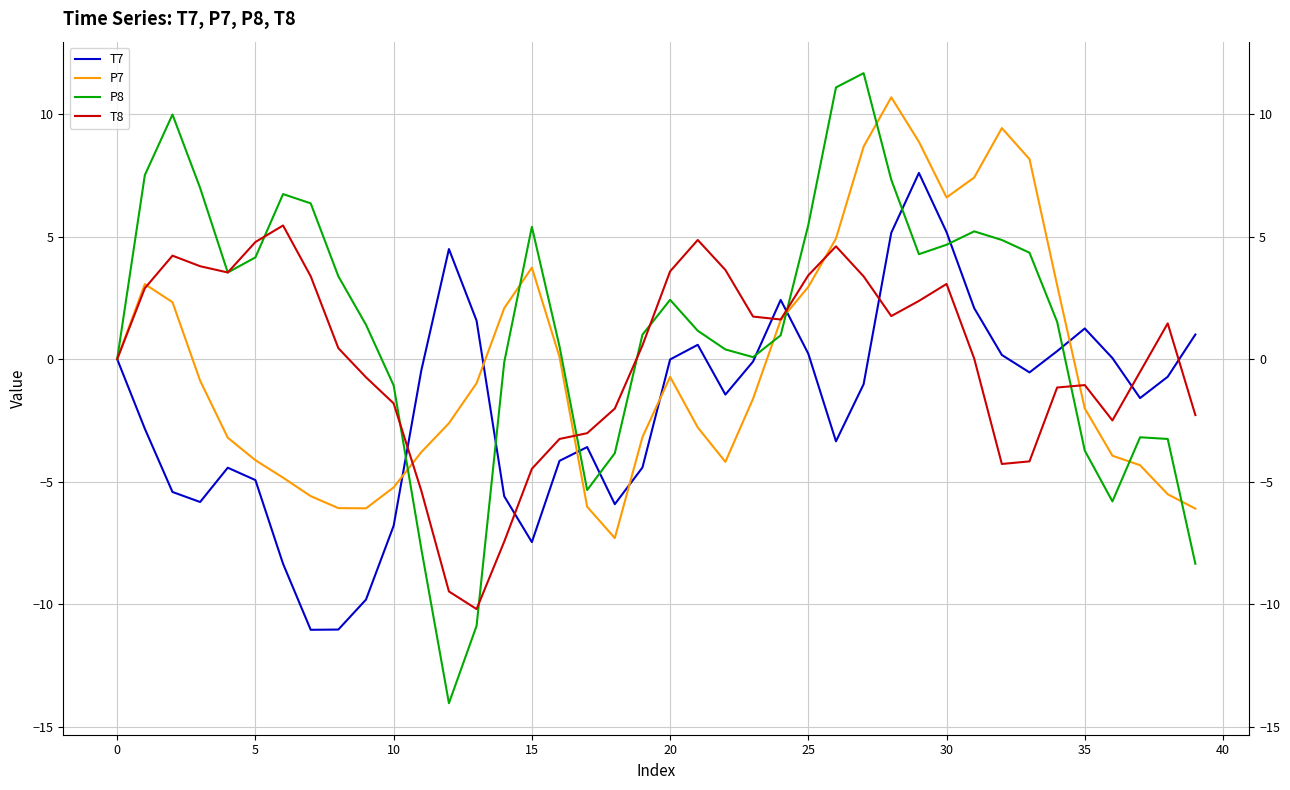

True or false: P8 has a value of 5.2 at 31.

True